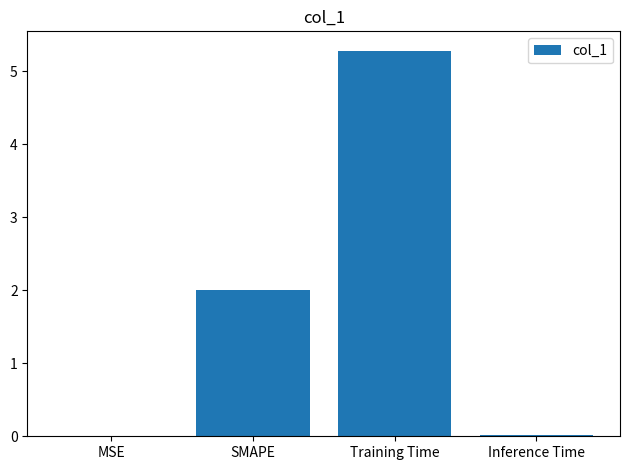

Approximately how many times larger is the value at SMAPE compared to Training Time?

0.4